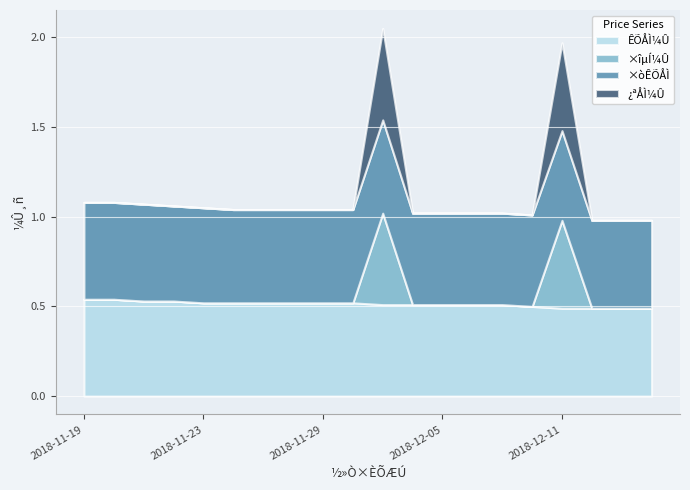

How many interior local peaks does the ¿ªÅÌ¼Û series have?

2